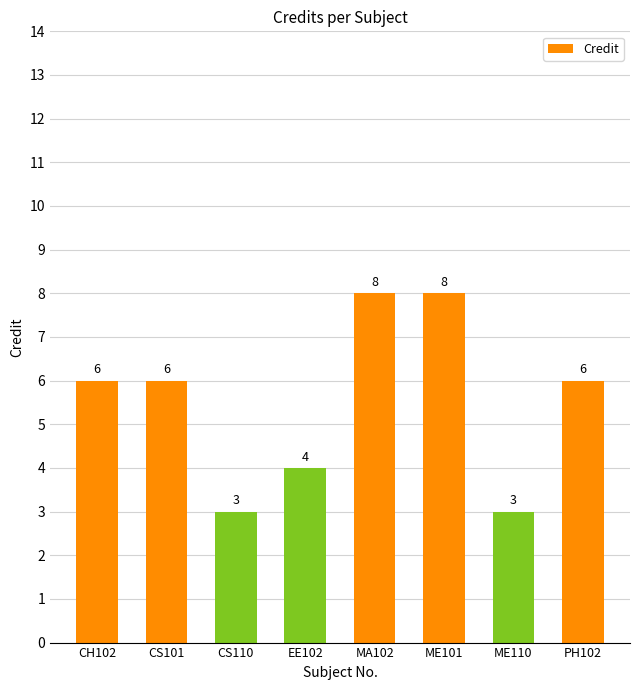

Read the value at CS101.

6